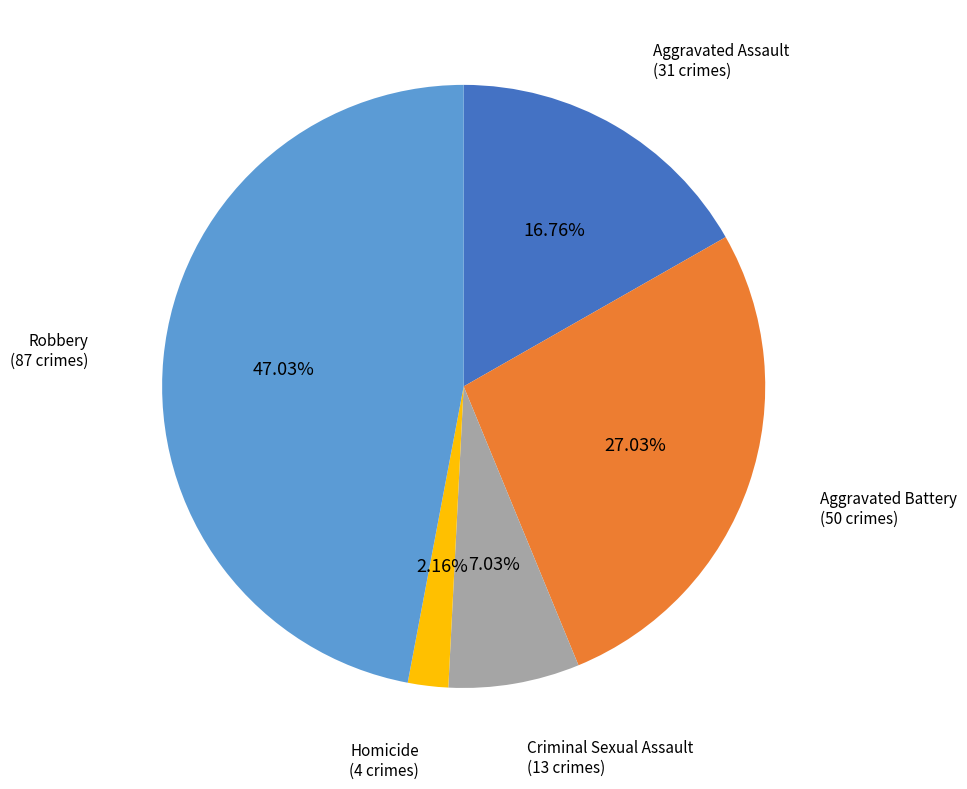

Does any single category account for the majority?

No